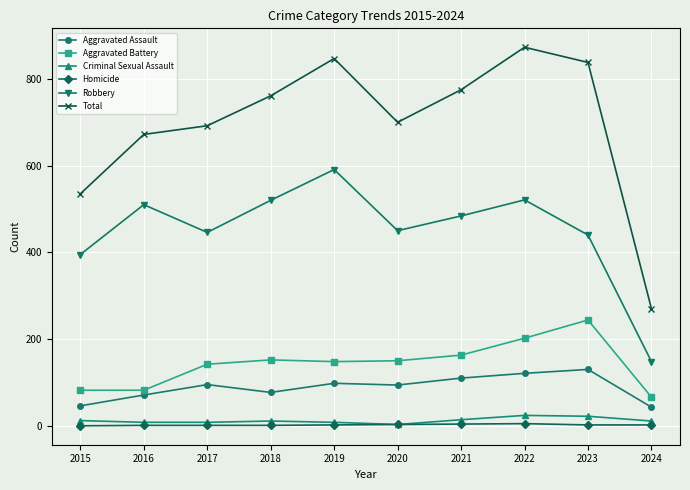

What is the spread (max minus min) of values at 2017?

691